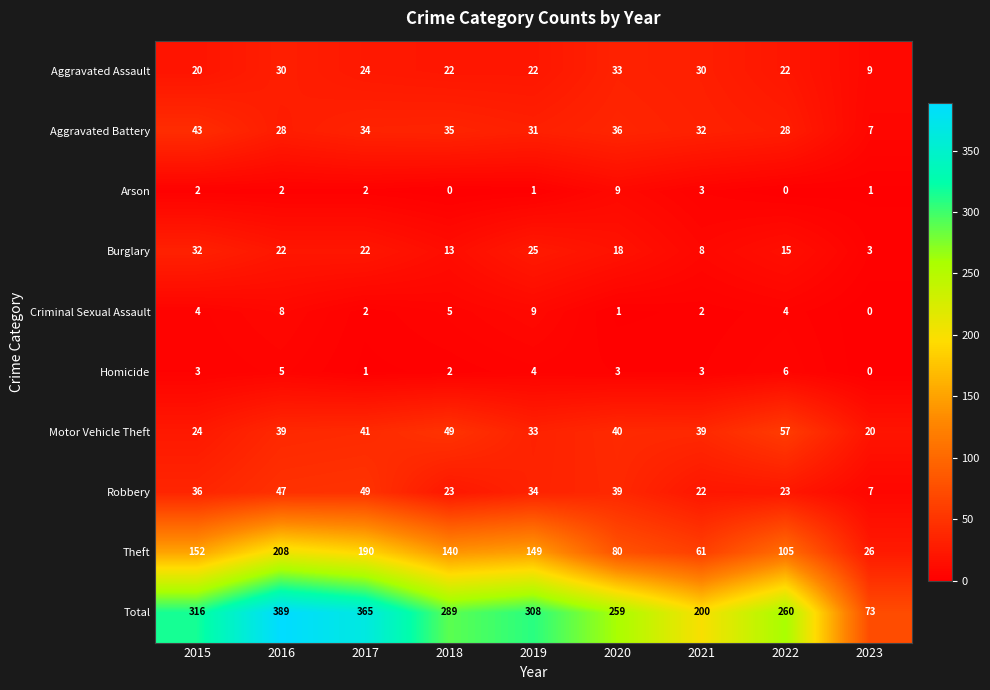

What is the maximum value for Motor Vehicle Theft?

57